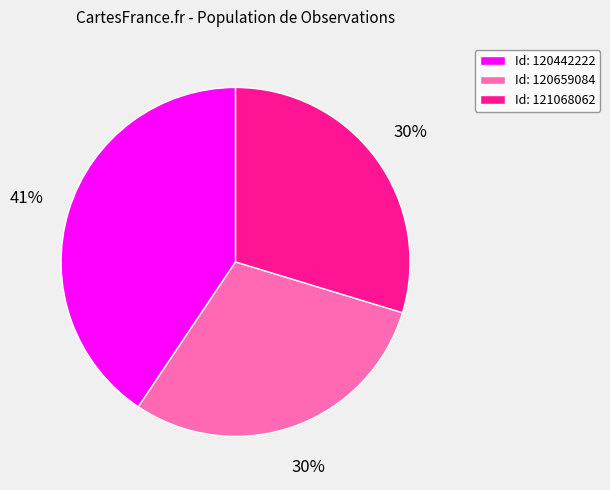

To the nearest percent, what portion does Id: 121068062 represent?

30%